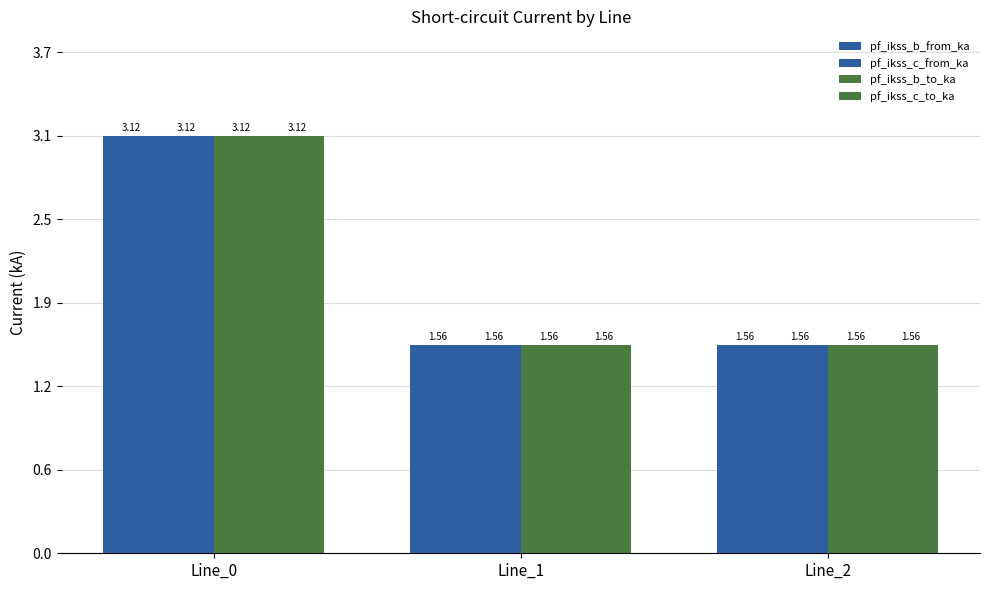

The value of pf_ikss_b_from_ka at Line_1 is 2.5. True or false?

False